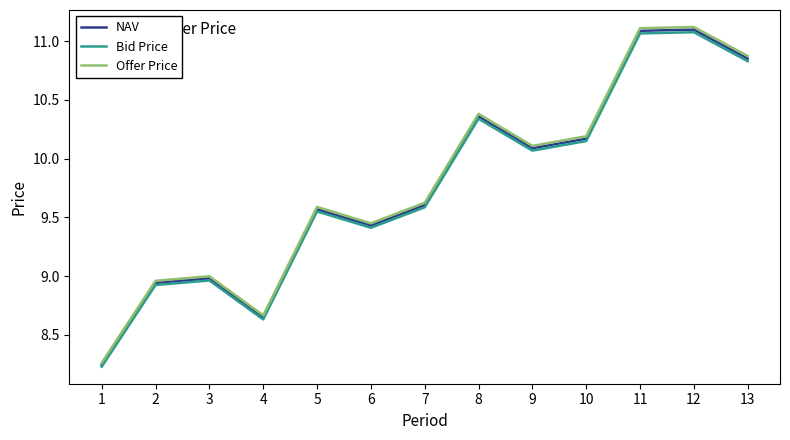

How many lines are shown in the chart?

3